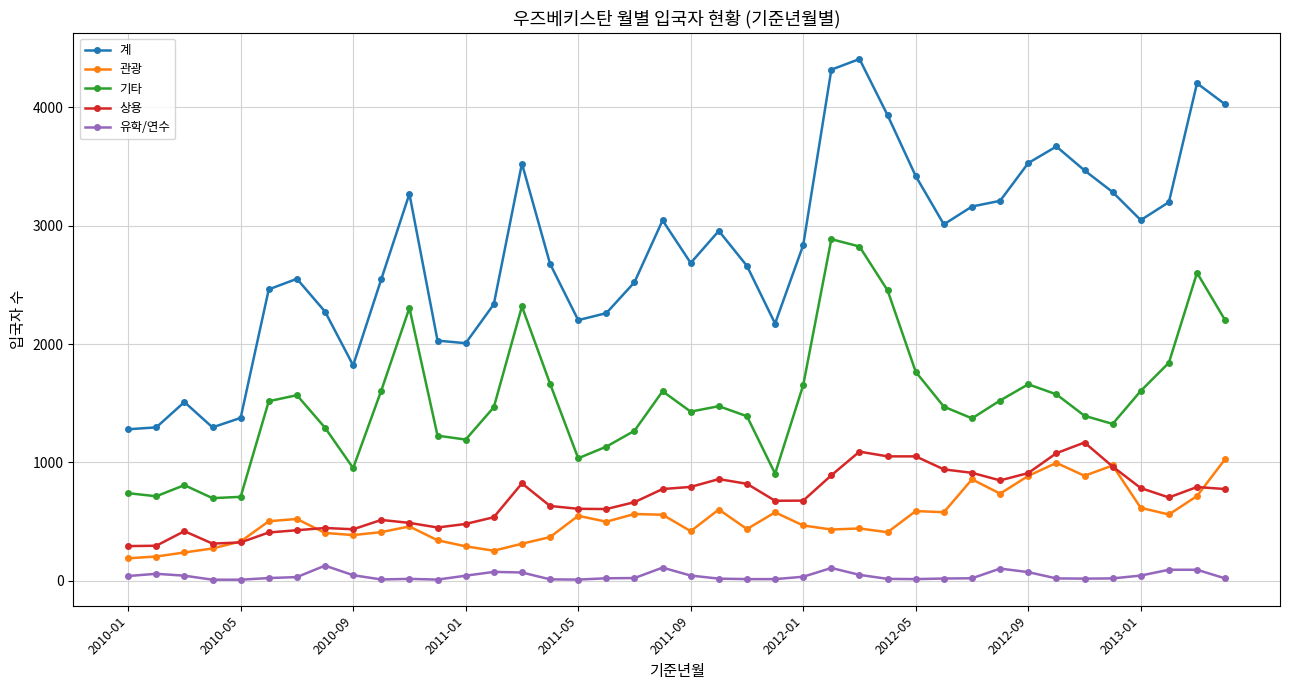

Which series has the largest total across all categories?

계